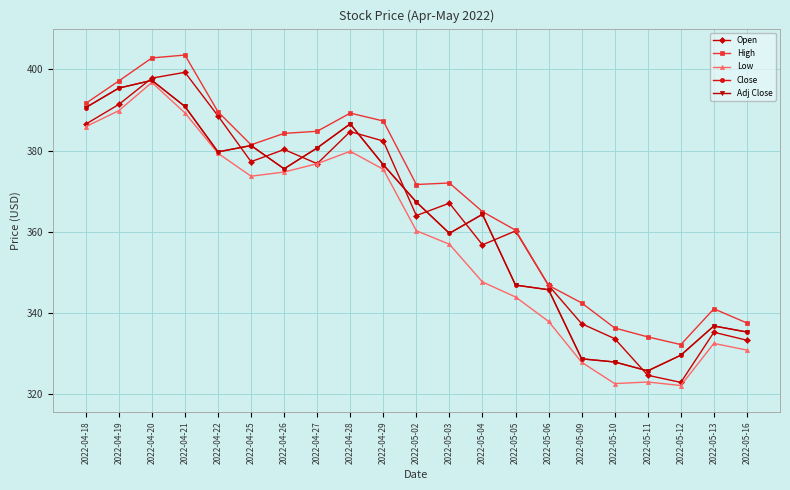

Does the chart have visible grid lines?

Yes